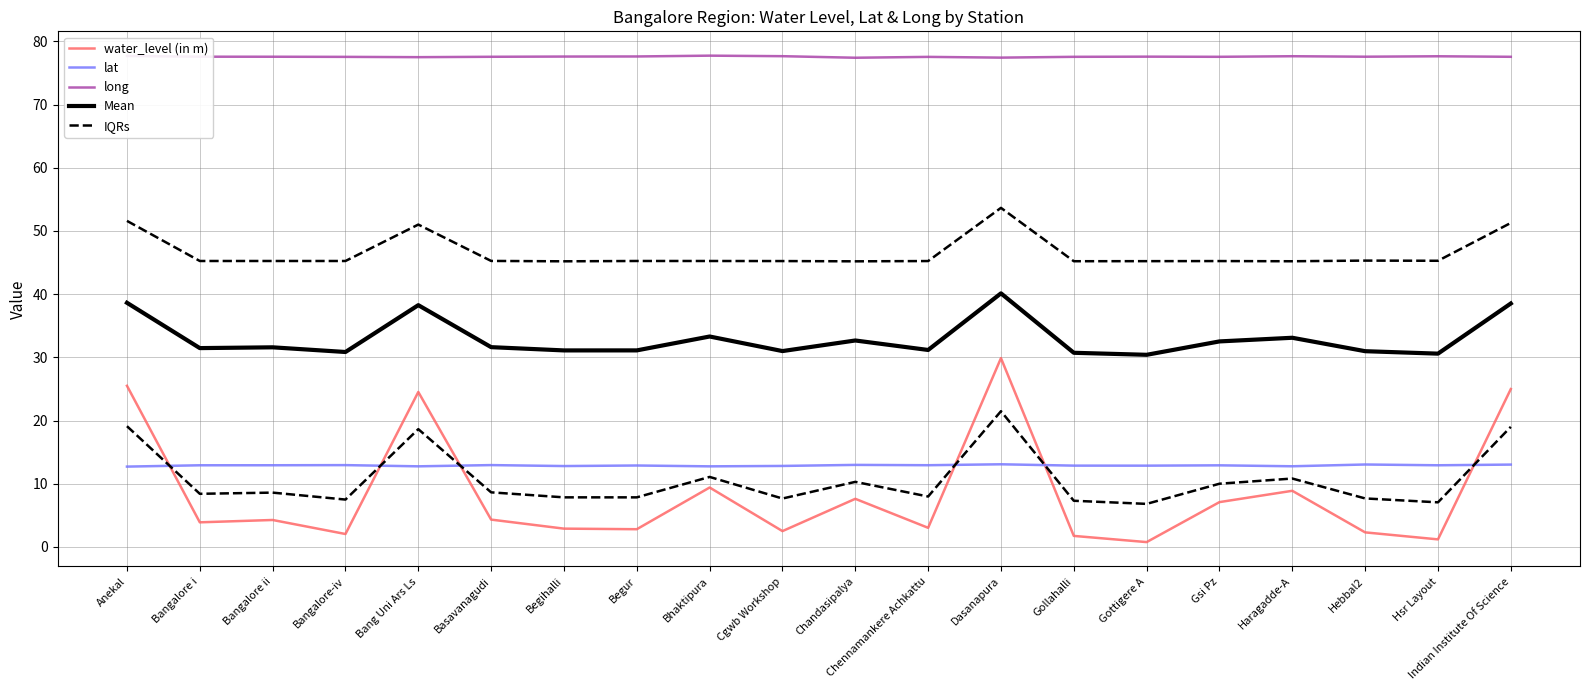

At which label is lat closest to 12?

Anekal